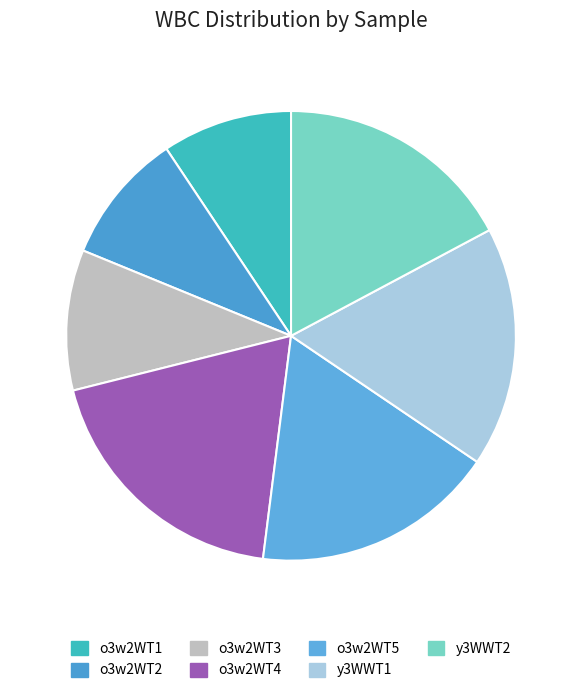

How many slices are in this pie chart?

7